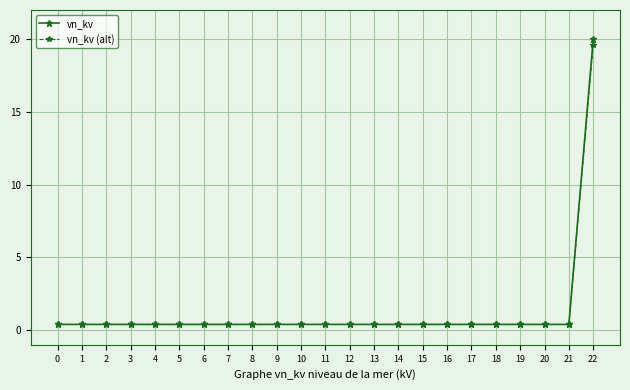

Reading left to right, what are all the values shown in this chart?

vn_kv: 0=0.4	1=0.4	2=0.4	3=0.4	4=0.4	5=0.4	6=0.4	7=0.4	8=0.4	9=0.4	10=0.4	11=0.4	12=0.4	13=0.4	14=0.4	15=0.4	16=0.4	17=0.4	18=0.4	19=0.4	20=0.4	21=0.4	22=20.0
vn_kv (alt): 0=0.4	1=0.4	2=0.4	3=0.4	4=0.4	5=0.4	6=0.4	7=0.4	8=0.4	9=0.4	10=0.4	11=0.4	12=0.4	13=0.4	14=0.4	15=0.4	16=0.4	17=0.4	18=0.4	19=0.4	20=0.4	21=0.4	22=19.6